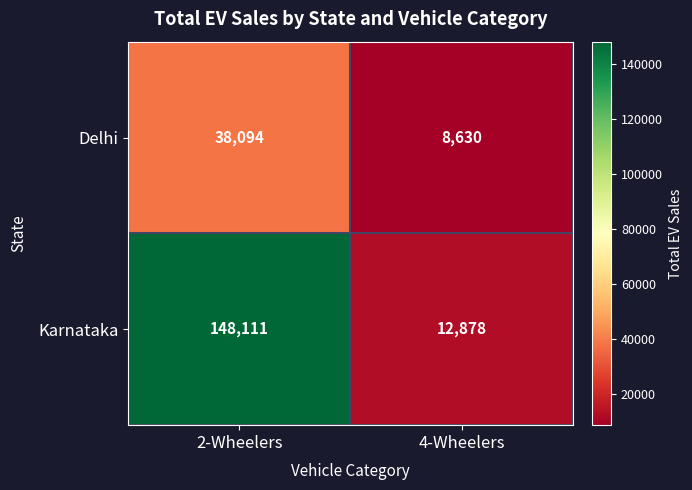

True or false: Delhi has a value of 66048 at 2-Wheelers.

False